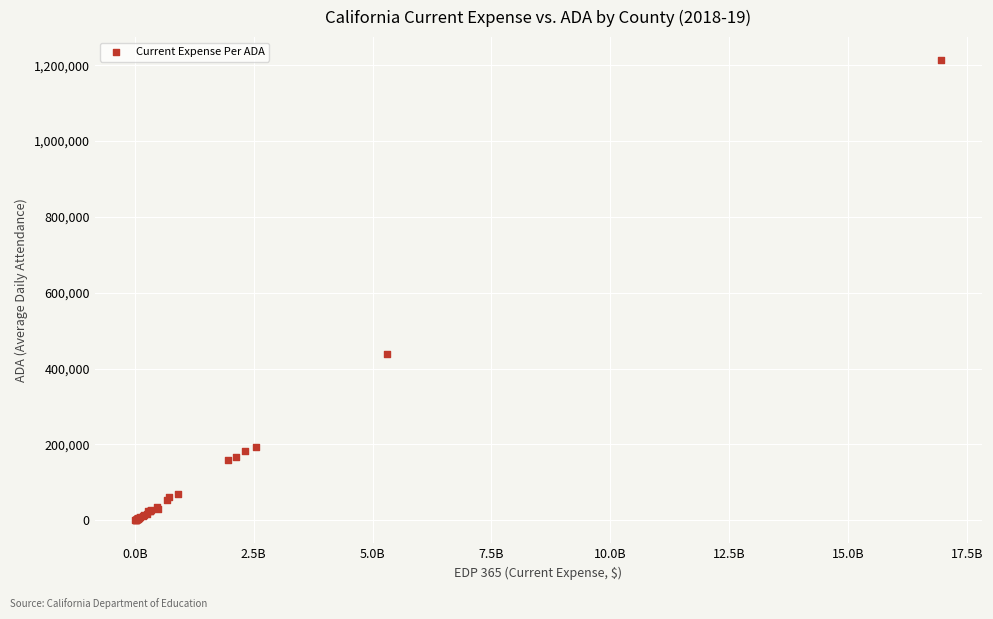

What Y value in the scatter plot is closest to 606714?

438836.8